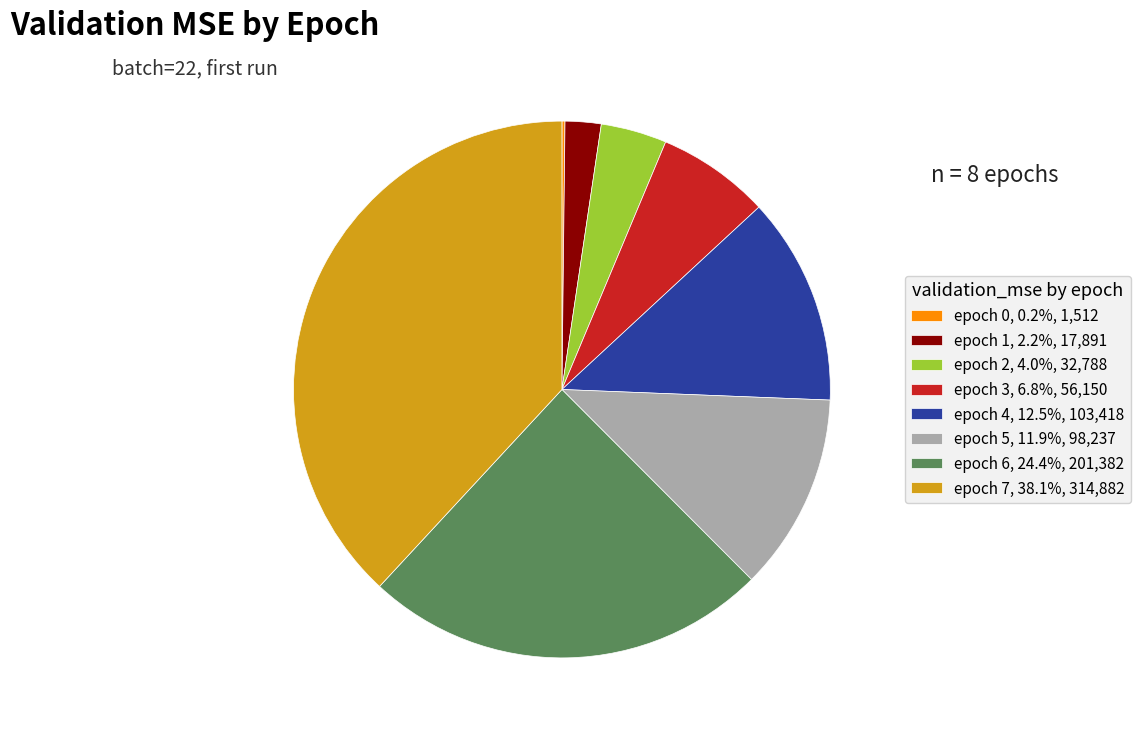

What is the ratio of the value at epoch 6, 24.4%, 201,382 to the value at epoch 2, 4.0%, 32,788?

6.1